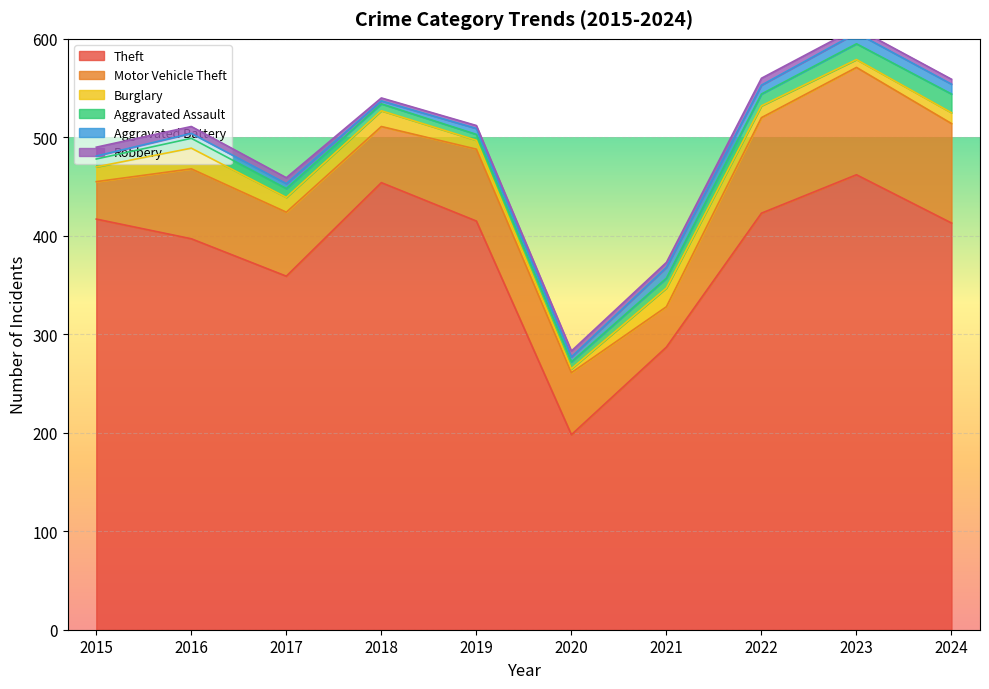

What is the average value of the Aggravated Battery series?

7